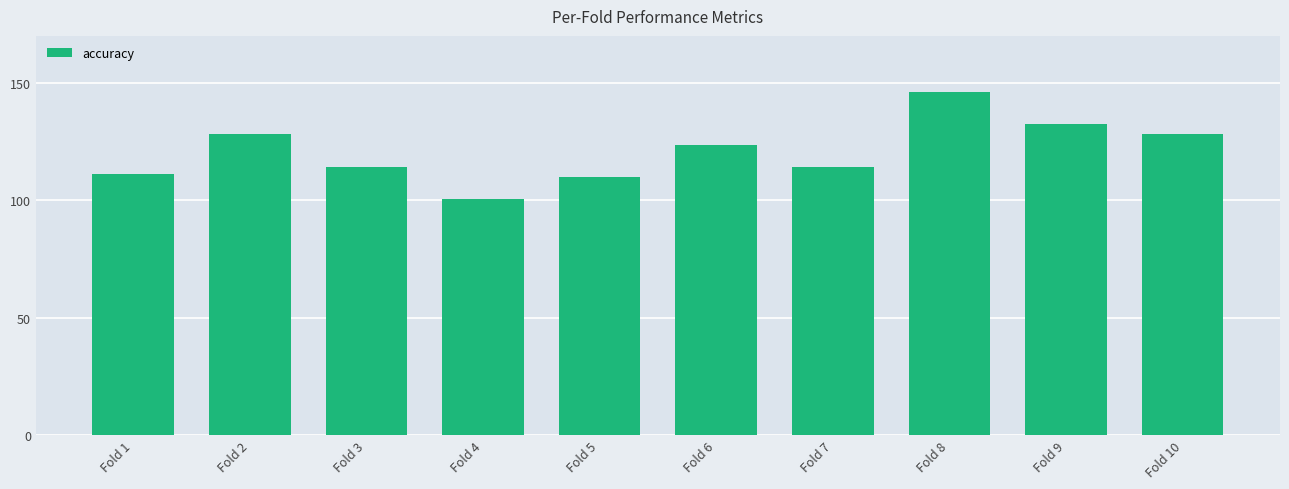

What is the sum of all values?

1208.3